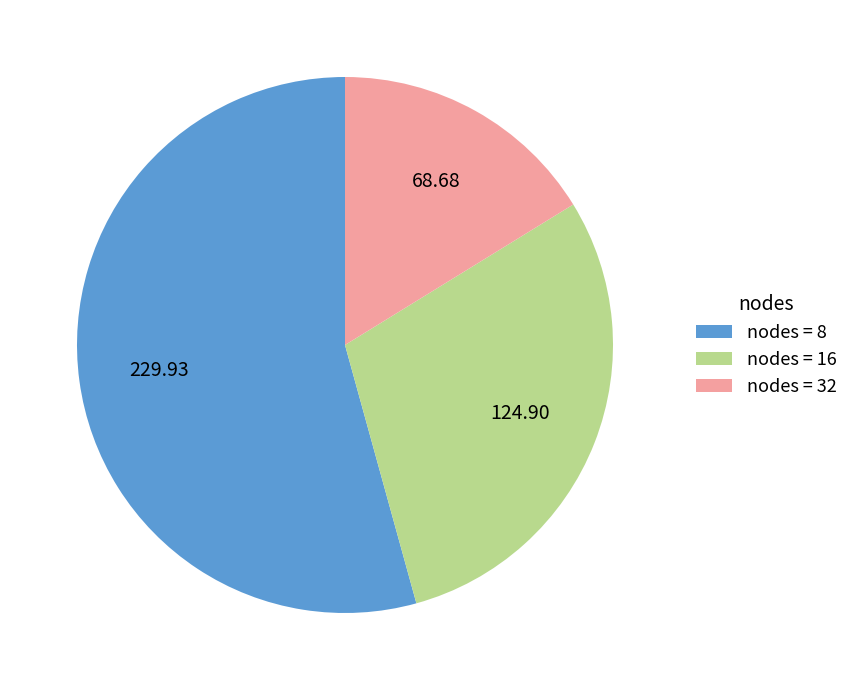

How many segments does this pie chart have?

3